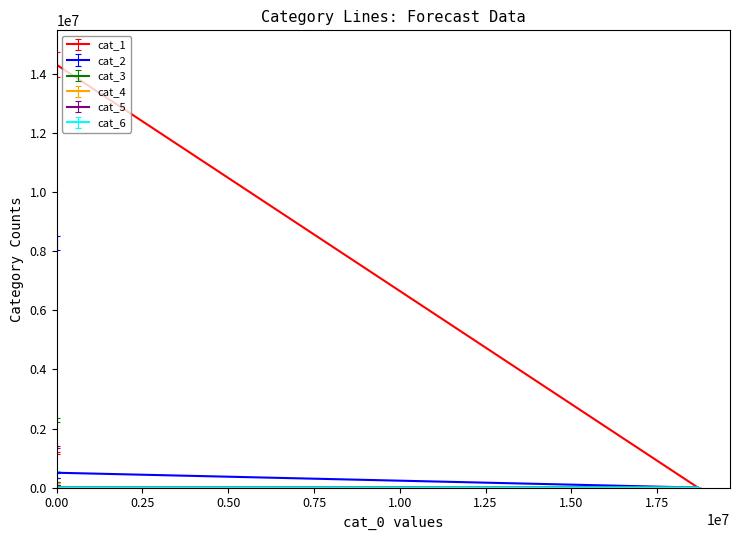

Which series has the largest total across all categories?

cat_1